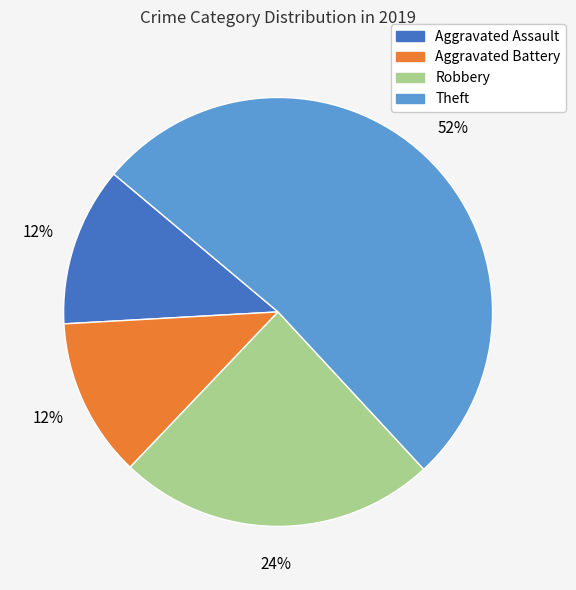

Is the sum of Robbery and Aggravated Assault greater than half?

No